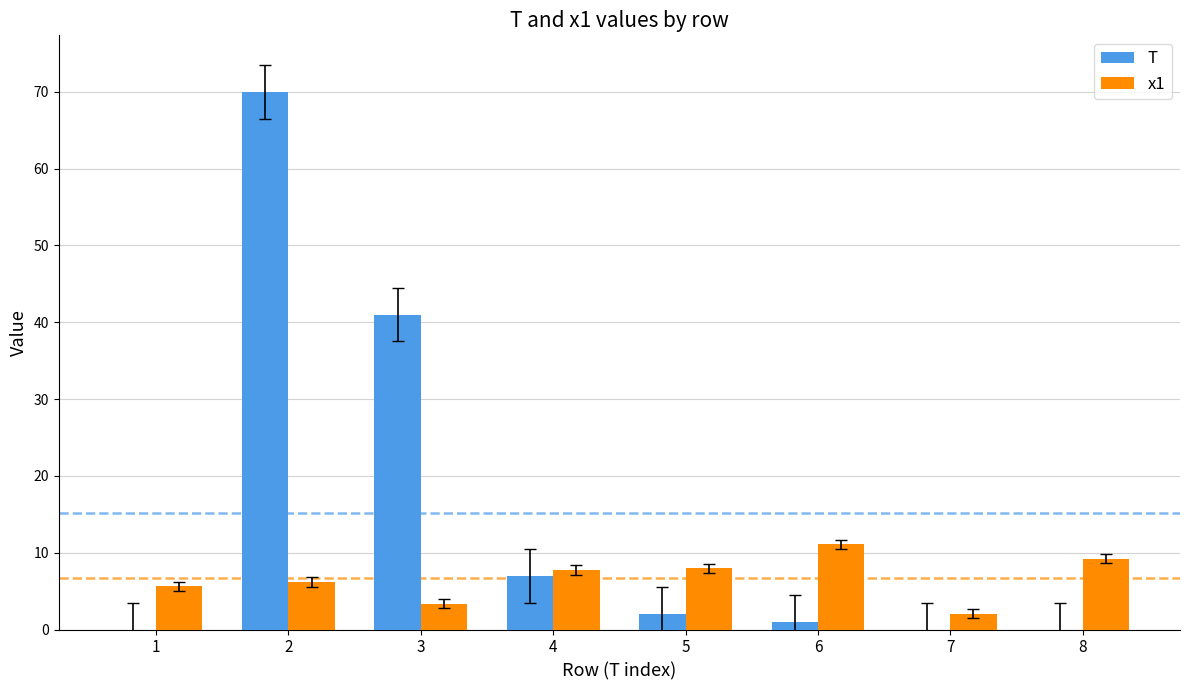

True or false: x1 has a value of 7.7 at 4.

True